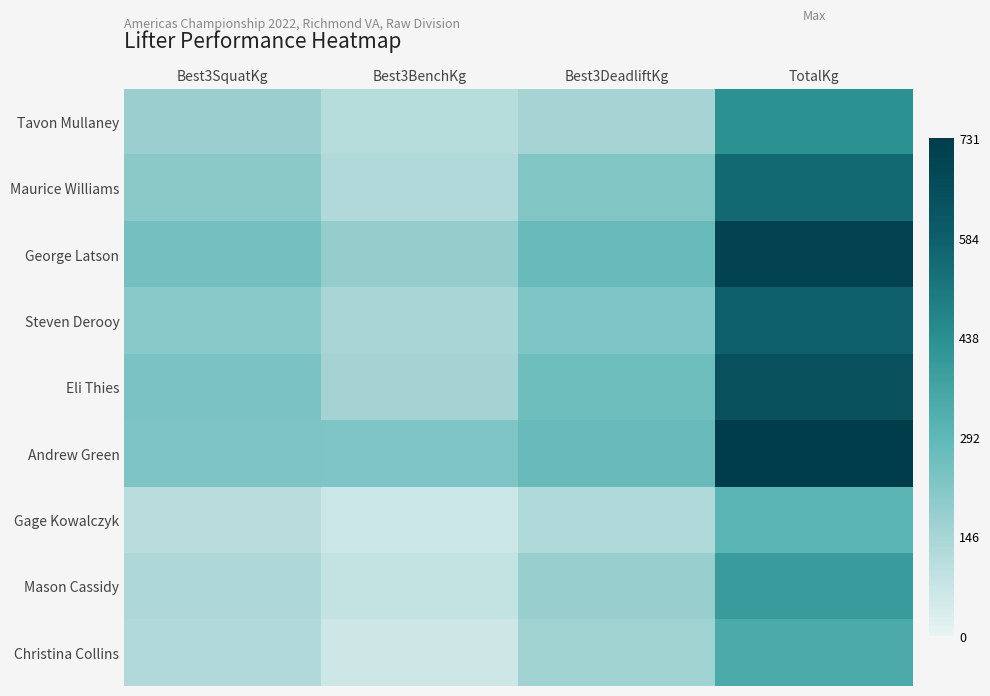

Reading right to left, what are all the values shown in this chart?

Tavon Mullaney: TotalKg=434	Best3DeadliftKg=150	Best3BenchKg=112	Best3SquatKg=172
Maurice Williams: TotalKg=552	Best3DeadliftKg=224	Best3BenchKg=125	Best3SquatKg=203
George Latson: TotalKg=705	Best3DeadliftKg=273	Best3BenchKg=183	Best3SquatKg=249
Steven Derooy: TotalKg=577	Best3DeadliftKg=227	Best3BenchKg=143	Best3SquatKg=207
Eli Thies: TotalKg=647	Best3DeadliftKg=260	Best3BenchKg=152	Best3SquatKg=235
Andrew Green: TotalKg=731	Best3DeadliftKg=273	Best3BenchKg=228	Best3SquatKg=230
Gage Kowalczyk: TotalKg=300	Best3DeadliftKg=126	Best3BenchKg=66	Best3SquatKg=108
Mason Cassidy: TotalKg=395	Best3DeadliftKg=179	Best3BenchKg=84	Best3SquatKg=132
Christina Collins: TotalKg=347	Best3DeadliftKg=160	Best3BenchKg=62	Best3SquatKg=125